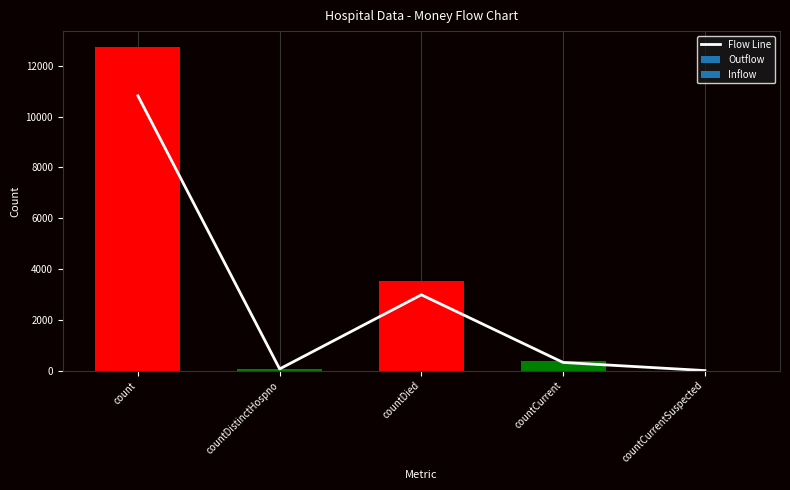

Rank the categories by value from lowest to highest.

countCurrentSuspected, countDistinctHospno, countCurrent, countDied, count